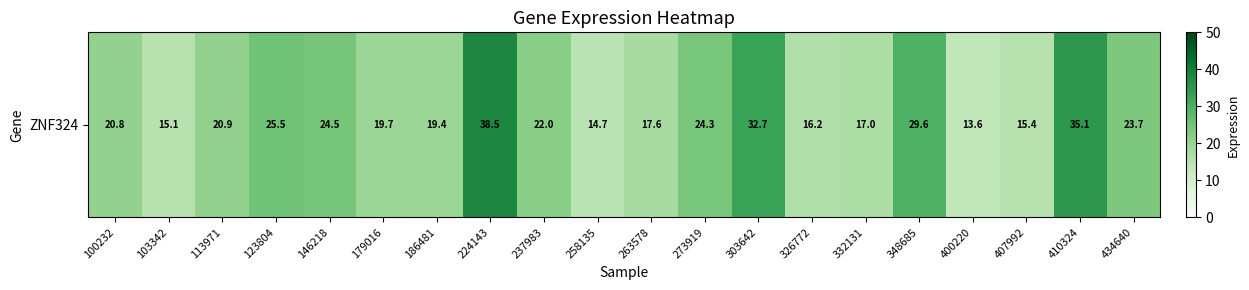

Which label corresponds to the smallest value in the chart?

400220